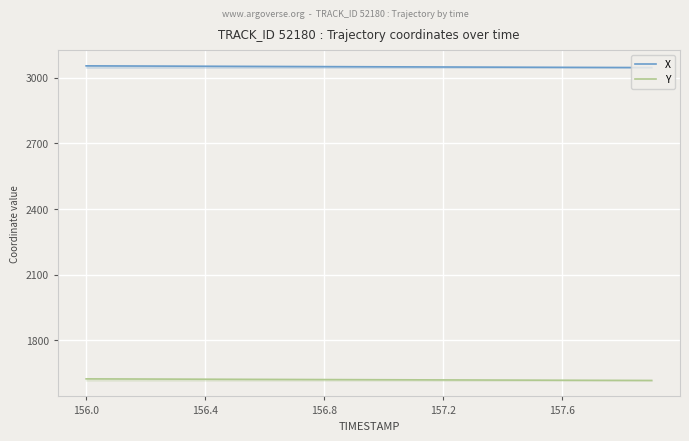

True or false: Y and X cross at least once.

False